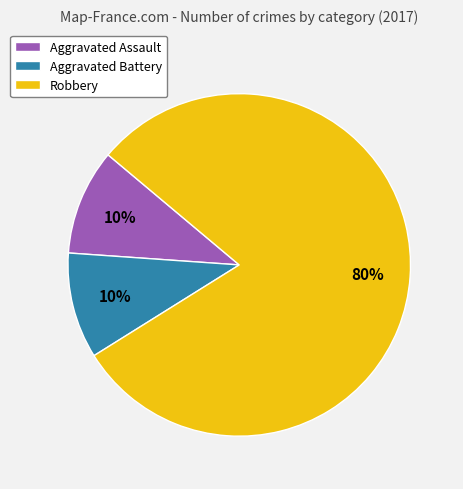

To the nearest percent, what is the combined percentage of Aggravated Battery and Robbery?

90%